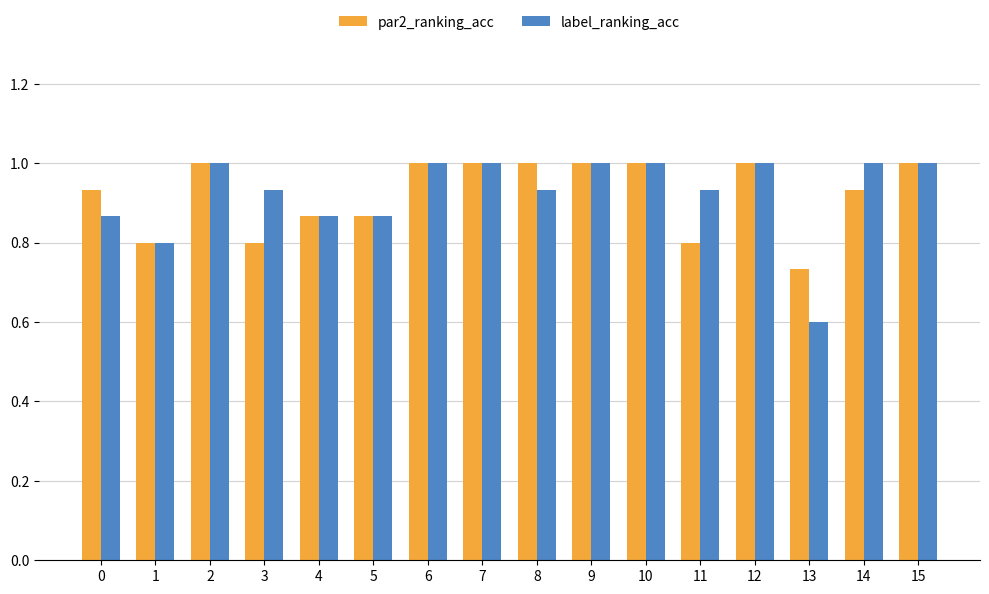

What are all the series names shown in the legend?

par2_ranking_acc, label_ranking_acc